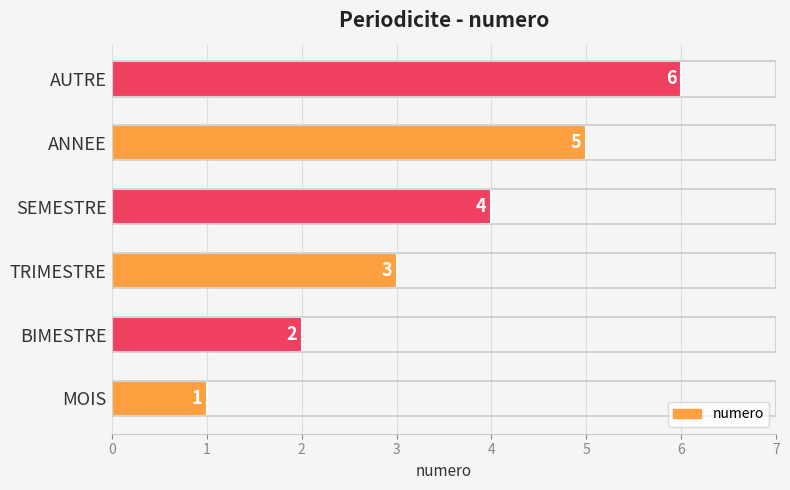

What is the average value?

4